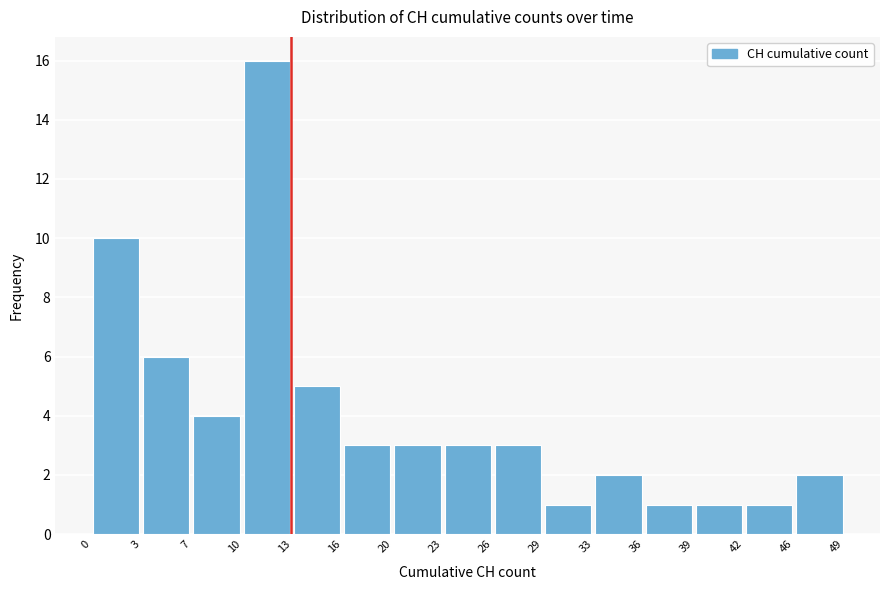

What is the height of the bar covering 42 to 46 on the x-axis? The values are not printed on the chart, so give them approximately, as read against the axis.

1